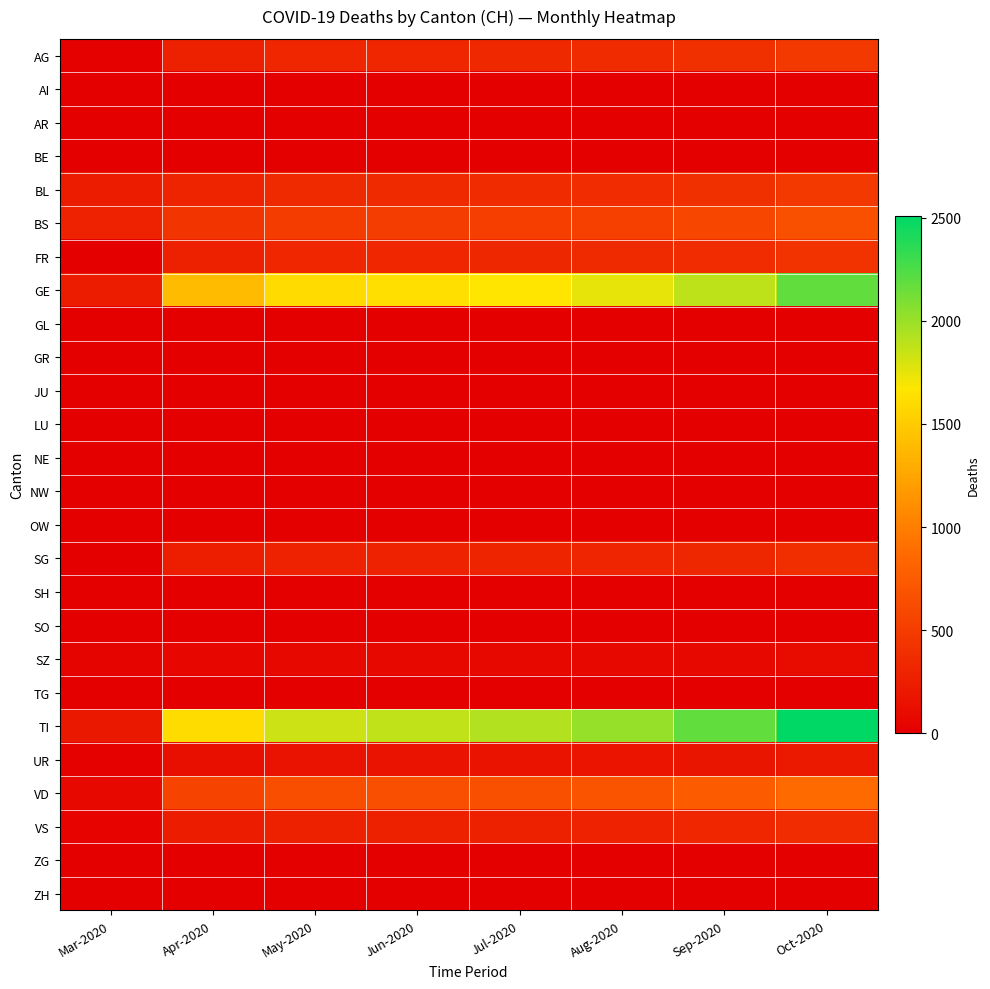

Reading left to right, extract all data points from this chart.

AG: Mar-2020=10	Apr-2020=266	May-2020=320	Jun-2020=320	Jul-2020=336	Aug-2020=361	Sep-2020=399	Oct-2020=473
AI: Mar-2020=0	Apr-2020=0	May-2020=0	Jun-2020=0	Jul-2020=0	Aug-2020=0	Sep-2020=0	Oct-2020=0
AR: Mar-2020=0	Apr-2020=0	May-2020=0	Jun-2020=0	Jul-2020=0	Aug-2020=0	Sep-2020=0	Oct-2020=0
BE: Mar-2020=0	Apr-2020=0	May-2020=0	Jun-2020=0	Jul-2020=0	Aug-2020=0	Sep-2020=0	Oct-2020=0
BL: Mar-2020=242	Apr-2020=301	May-2020=344	Jun-2020=344	Jul-2020=353	Aug-2020=370	Sep-2020=399	Oct-2020=462
BS: Mar-2020=292	Apr-2020=434	May-2020=496	Jun-2020=500	Jul-2020=512	Aug-2020=537	Sep-2020=580	Oct-2020=660
FR: Mar-2020=0	Apr-2020=280	May-2020=320	Jun-2020=320	Jul-2020=328	Aug-2020=343	Sep-2020=370	Oct-2020=429
GE: Mar-2020=241	Apr-2020=1400	May-2020=1600	Jun-2020=1632	Jul-2020=1672	Aug-2020=1751	Sep-2020=1890	Oct-2020=2178
GL: Mar-2020=0	Apr-2020=0	May-2020=0	Jun-2020=0	Jul-2020=0	Aug-2020=0	Sep-2020=0	Oct-2020=0
GR: Mar-2020=0	Apr-2020=0	May-2020=0	Jun-2020=0	Jul-2020=0	Aug-2020=0	Sep-2020=0	Oct-2020=0
JU: Mar-2020=0	Apr-2020=0	May-2020=0	Jun-2020=0	Jul-2020=0	Aug-2020=0	Sep-2020=0	Oct-2020=0
LU: Mar-2020=0	Apr-2020=0	May-2020=0	Jun-2020=0	Jul-2020=0	Aug-2020=0	Sep-2020=0	Oct-2020=0
NE: Mar-2020=0	Apr-2020=0	May-2020=0	Jun-2020=0	Jul-2020=0	Aug-2020=0	Sep-2020=0	Oct-2020=0
NW: Mar-2020=0	Apr-2020=0	May-2020=0	Jun-2020=0	Jul-2020=0	Aug-2020=0	Sep-2020=0	Oct-2020=0
OW: Mar-2020=0	Apr-2020=0	May-2020=0	Jun-2020=0	Jul-2020=0	Aug-2020=0	Sep-2020=0	Oct-2020=0
SG: Mar-2020=0	Apr-2020=252	May-2020=288	Jun-2020=287	Jul-2020=294	Aug-2020=308	Sep-2020=333	Oct-2020=385
SH: Mar-2020=0	Apr-2020=0	May-2020=0	Jun-2020=0	Jul-2020=0	Aug-2020=0	Sep-2020=0	Oct-2020=0
SO: Mar-2020=0	Apr-2020=0	May-2020=0	Jun-2020=0	Jul-2020=0	Aug-2020=0	Sep-2020=0	Oct-2020=0
SZ: Mar-2020=48	Apr-2020=63	May-2020=72	Jun-2020=74	Jul-2020=76	Aug-2020=79	Sep-2020=86	Oct-2020=99
TG: Mar-2020=0	Apr-2020=0	May-2020=0	Jun-2020=0	Jul-2020=0	Aug-2020=0	Sep-2020=0	Oct-2020=0
TI: Mar-2020=202	Apr-2020=1610	May-2020=1840	Jun-2020=1878	Jul-2020=1924	Aug-2020=2015	Sep-2020=2176	Oct-2020=2508
UR: Mar-2020=10	Apr-2020=133	May-2020=152	Jun-2020=156	Jul-2020=160	Aug-2020=167	Sep-2020=180	Oct-2020=209
VD: Mar-2020=81	Apr-2020=560	May-2020=640	Jun-2020=648	Jul-2020=664	Aug-2020=695	Sep-2020=750	Oct-2020=869
VS: Mar-2020=39	Apr-2020=238	May-2020=272	Jun-2020=271	Jul-2020=277	Aug-2020=290	Sep-2020=314	Oct-2020=363
ZG: Mar-2020=0	Apr-2020=0	May-2020=0	Jun-2020=0	Jul-2020=0	Aug-2020=0	Sep-2020=0	Oct-2020=0
ZH: Mar-2020=0	Apr-2020=0	May-2020=0	Jun-2020=0	Jul-2020=0	Aug-2020=0	Sep-2020=0	Oct-2020=0